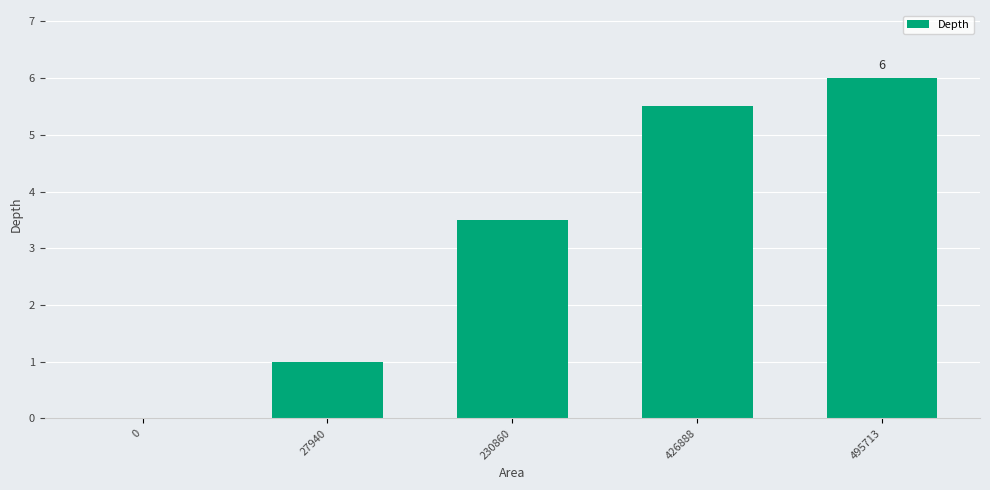

What value does the data have at 27940?

1.0